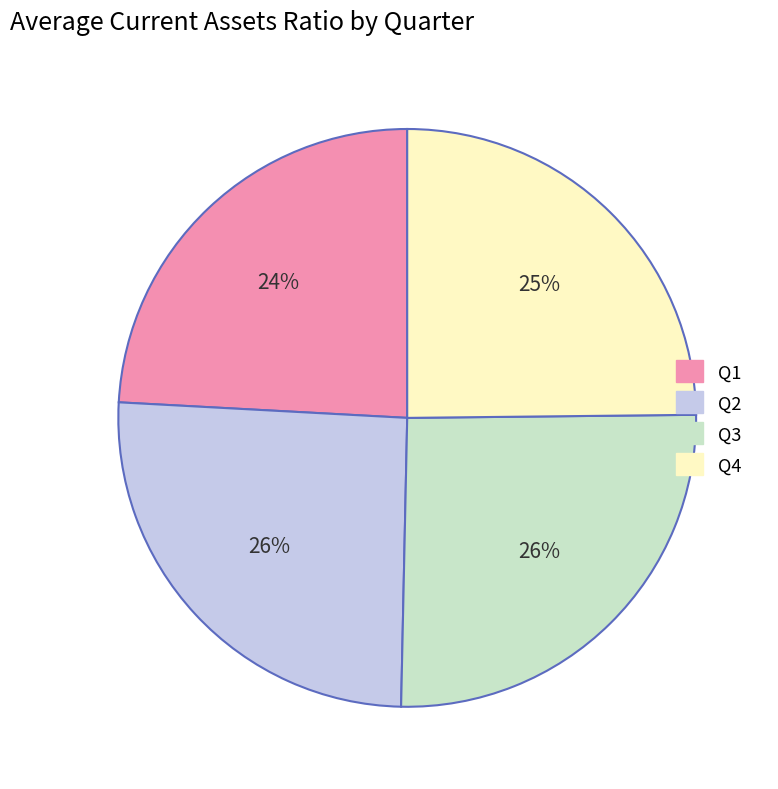

To the nearest percent, what is the average slice percentage?

25%